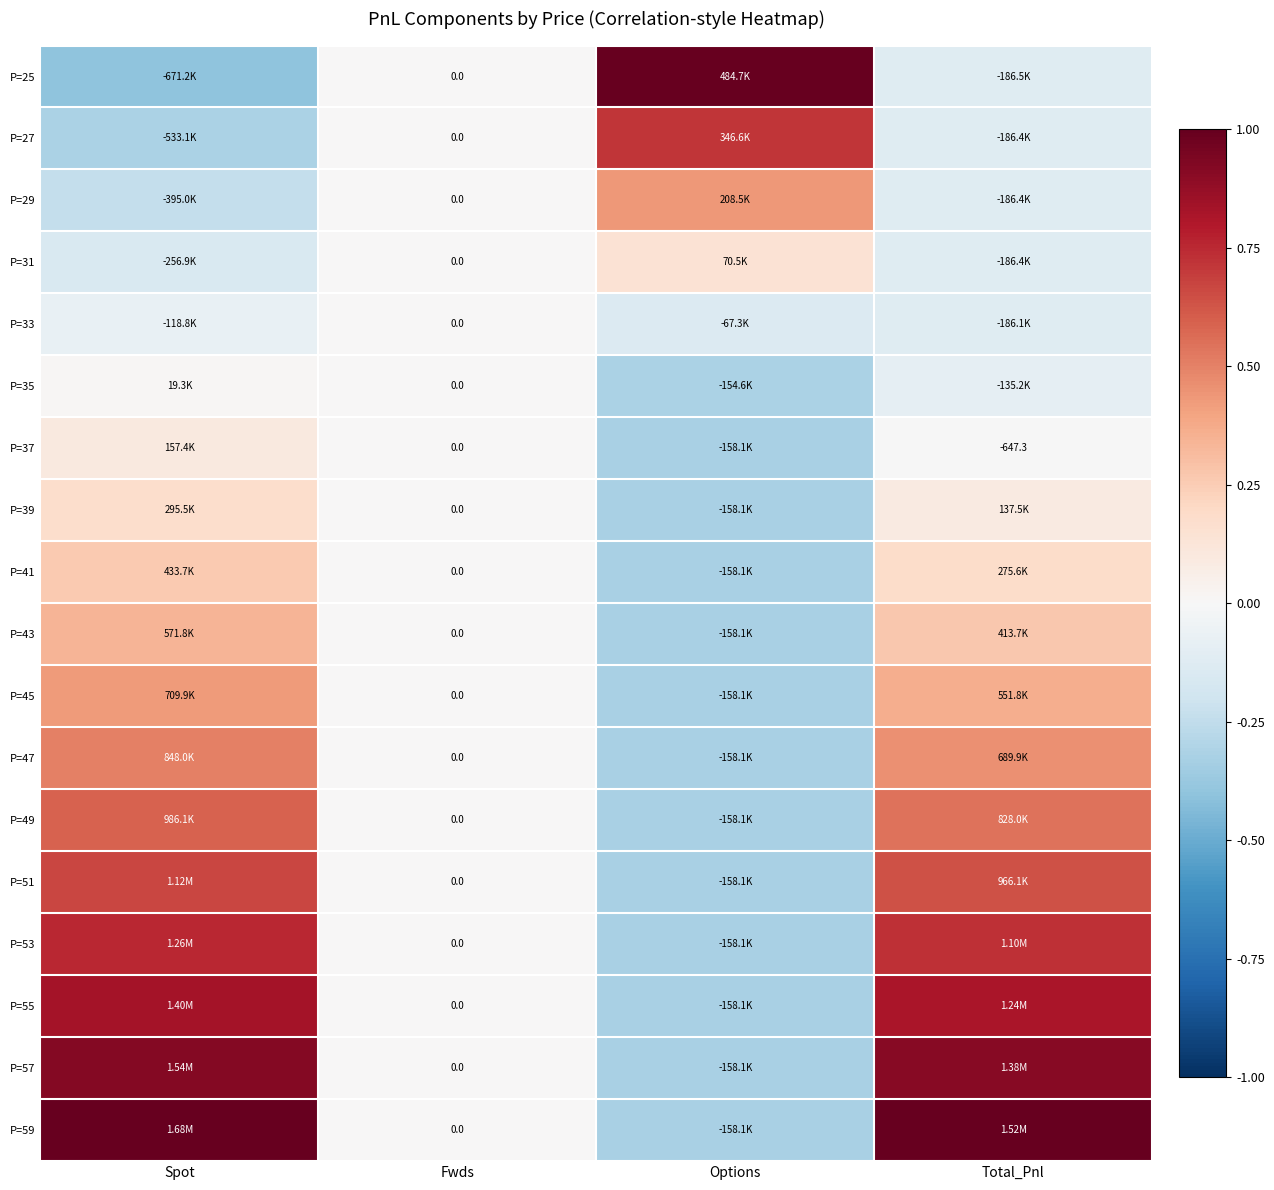

Which has a higher value, Spot or Fwds?

Fwds